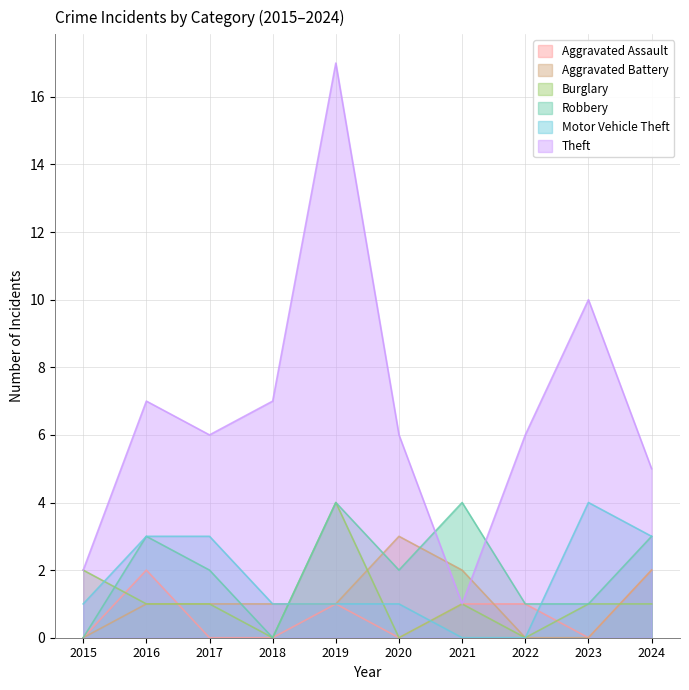

What is the value of the Robbery point at the 9th from the left?

1